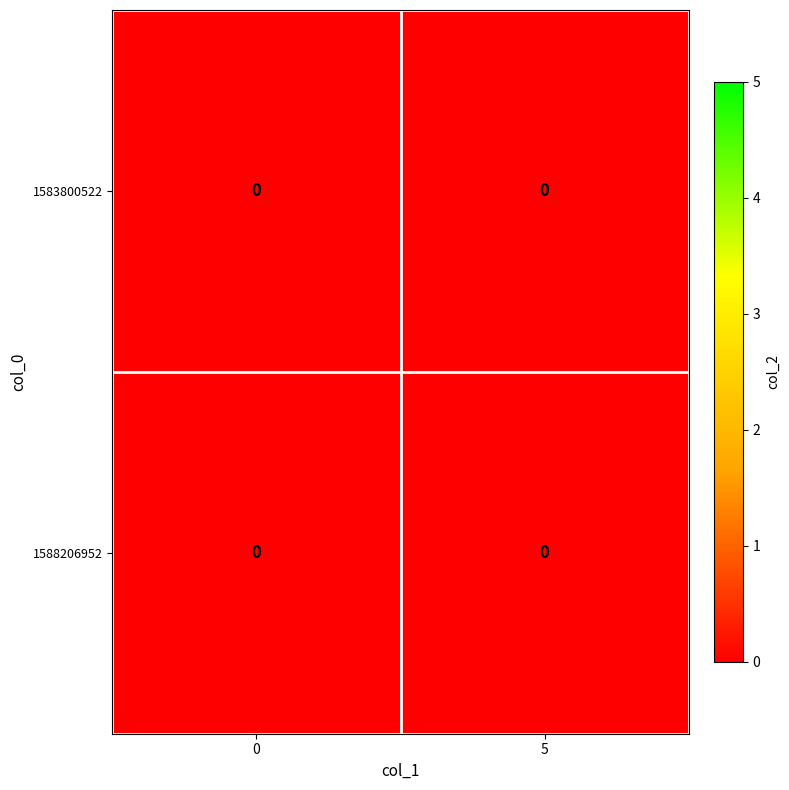

Rank the categories by 1588206952 value from lowest to highest.

1, 0